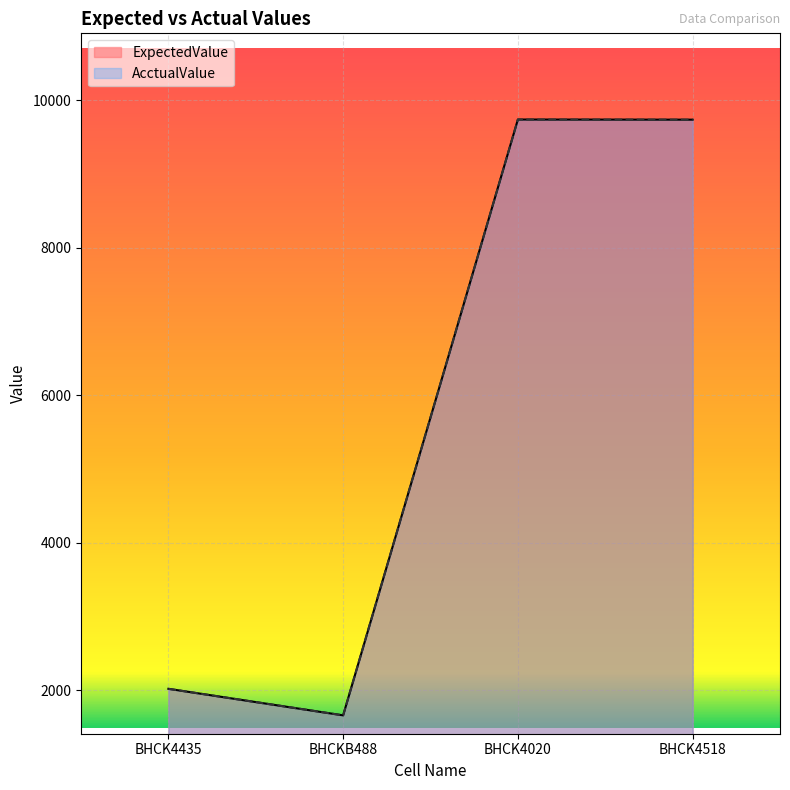

True or false: ExpectedValue and AcctualValue cross at least once.

False